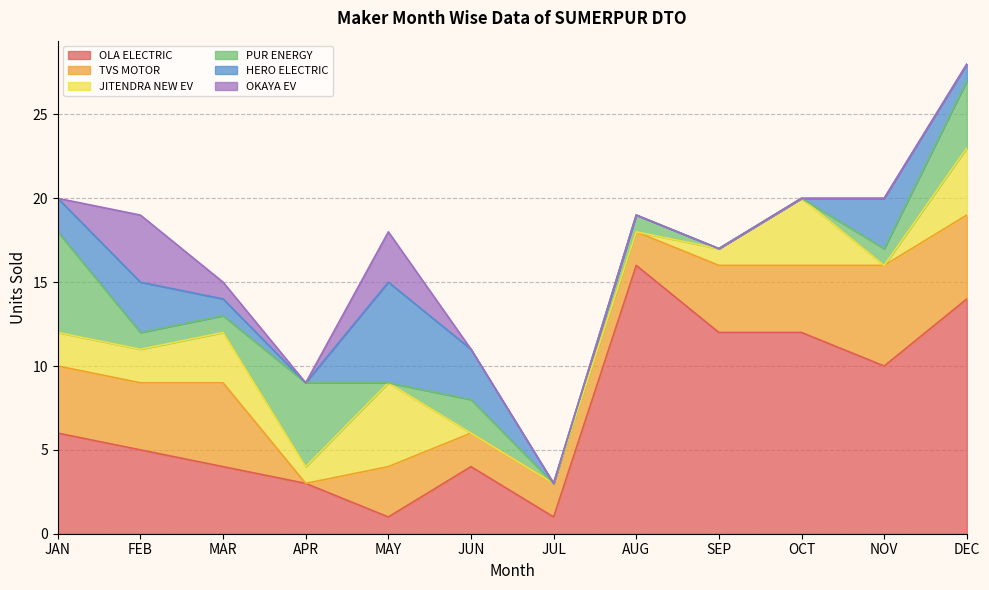

What is the total value across all series at APR?

9